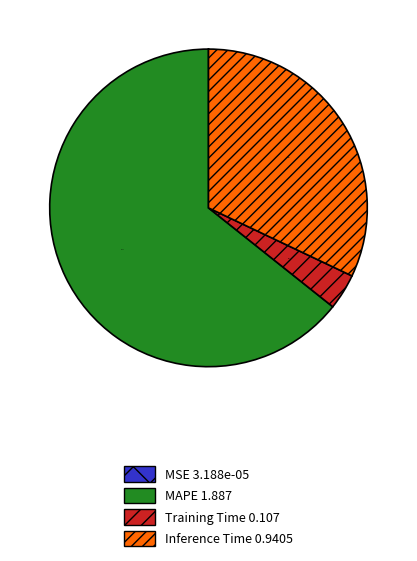

Is MAPE the majority of the pie?

Yes